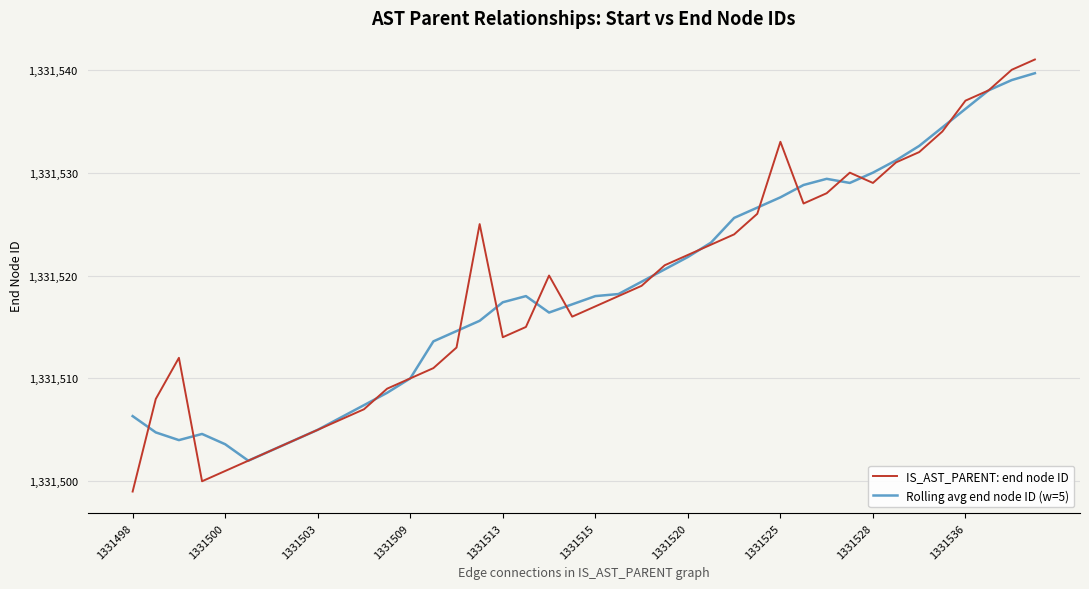

Does the chart display data point markers on the line(s)?

No